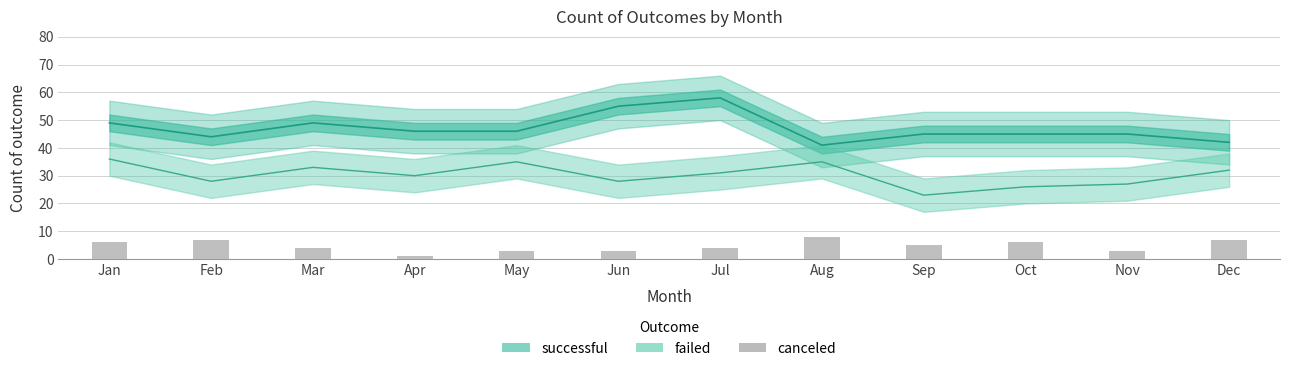

Rank the categories by value from highest to lowest.

Aug, Feb, Dec, Jan, Oct, Sep, Mar, Jul, May, Jun, Nov, Apr